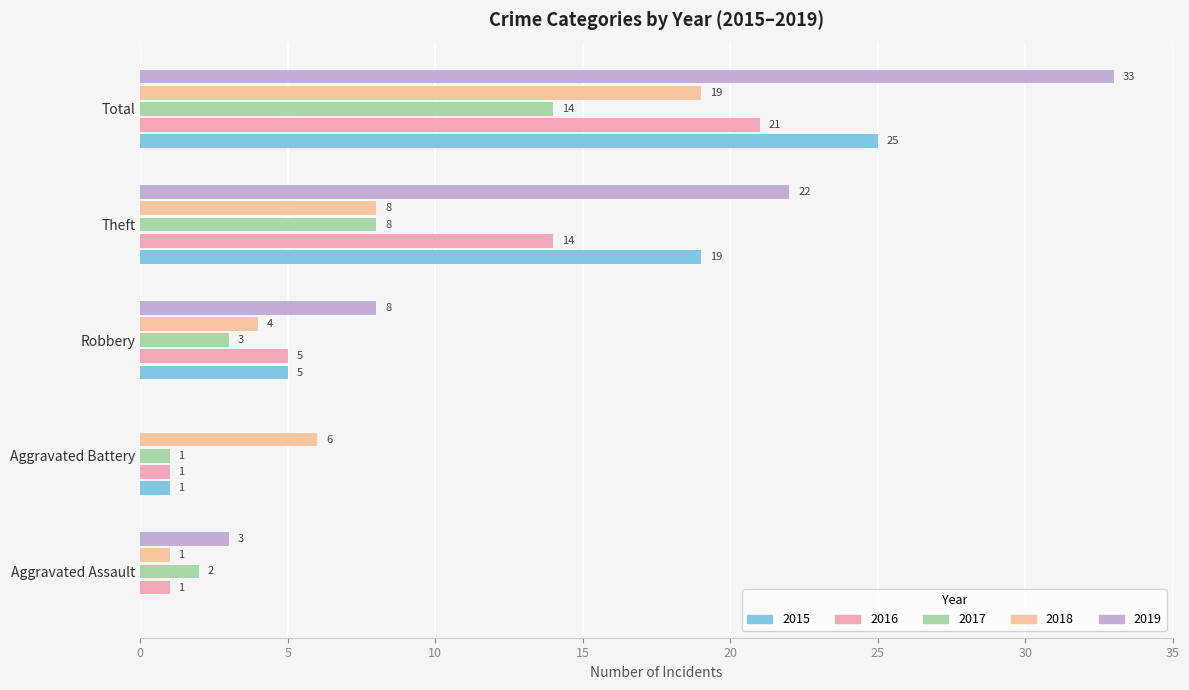

What is the difference between the second highest and second lowest values in the 2017 series?

6